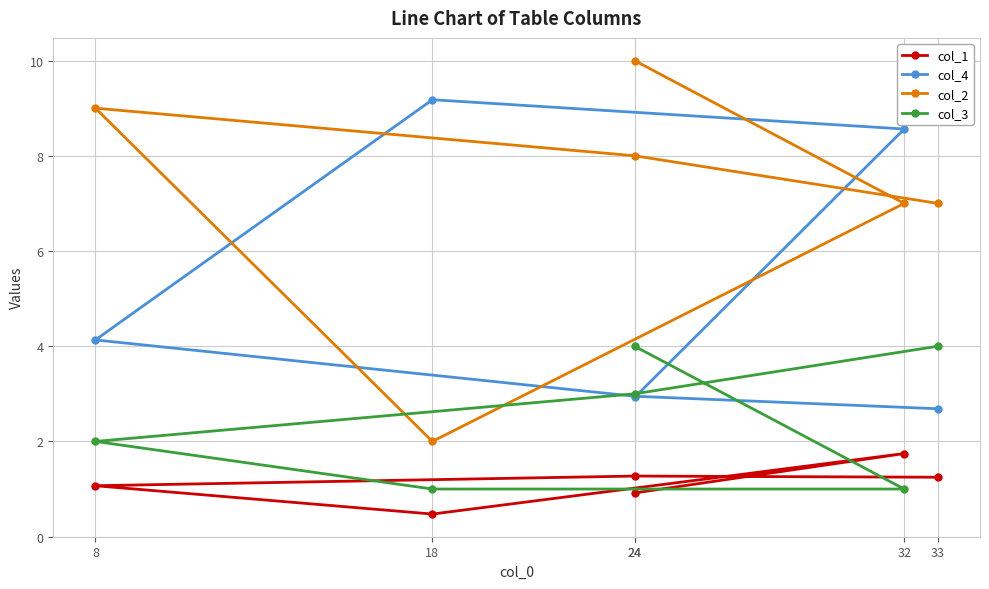

At which category does col_2 reach its first local valley?

18